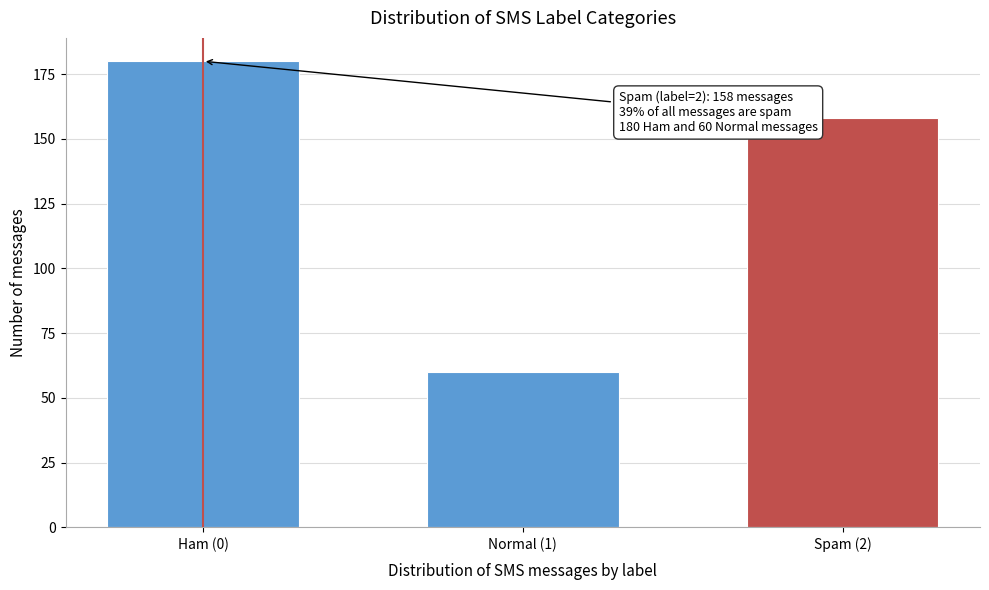

Reading left to right, extract all data points from this chart.

Ham (0)=180	Normal (1)=60	Spam (2)=158